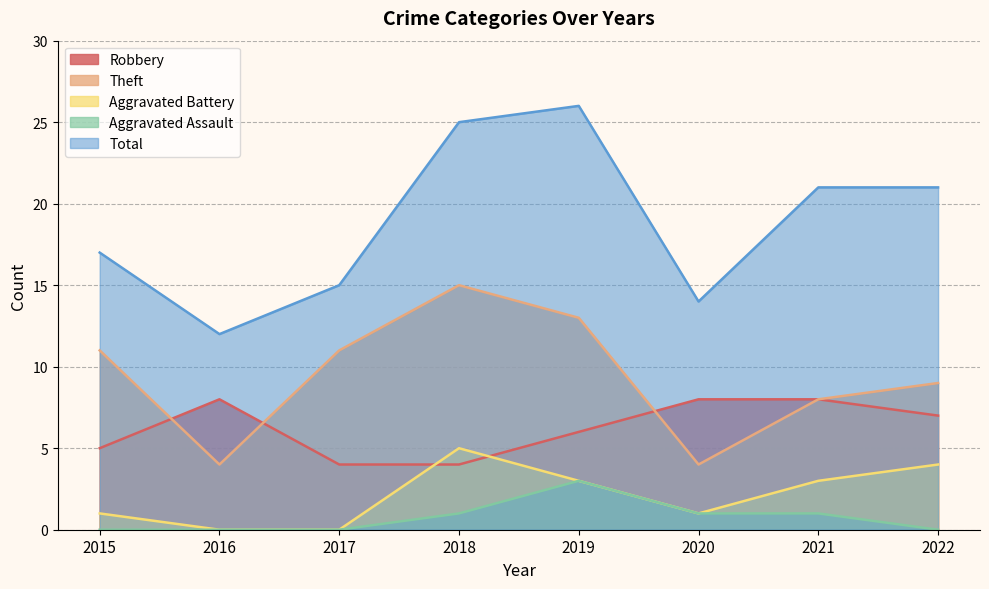

What is the maximum value for Aggravated Battery?

5